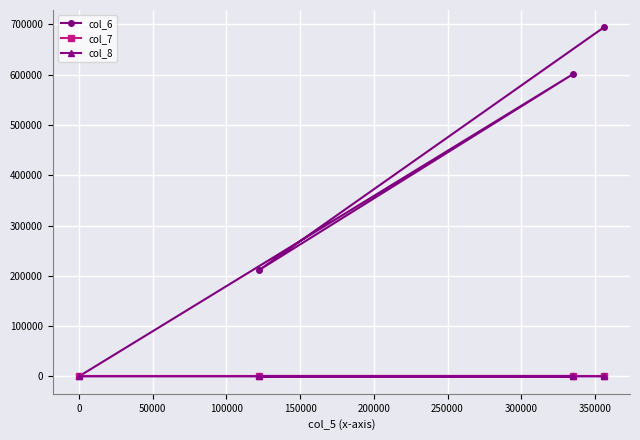

How many col_8 values are between 10 and 17?

3